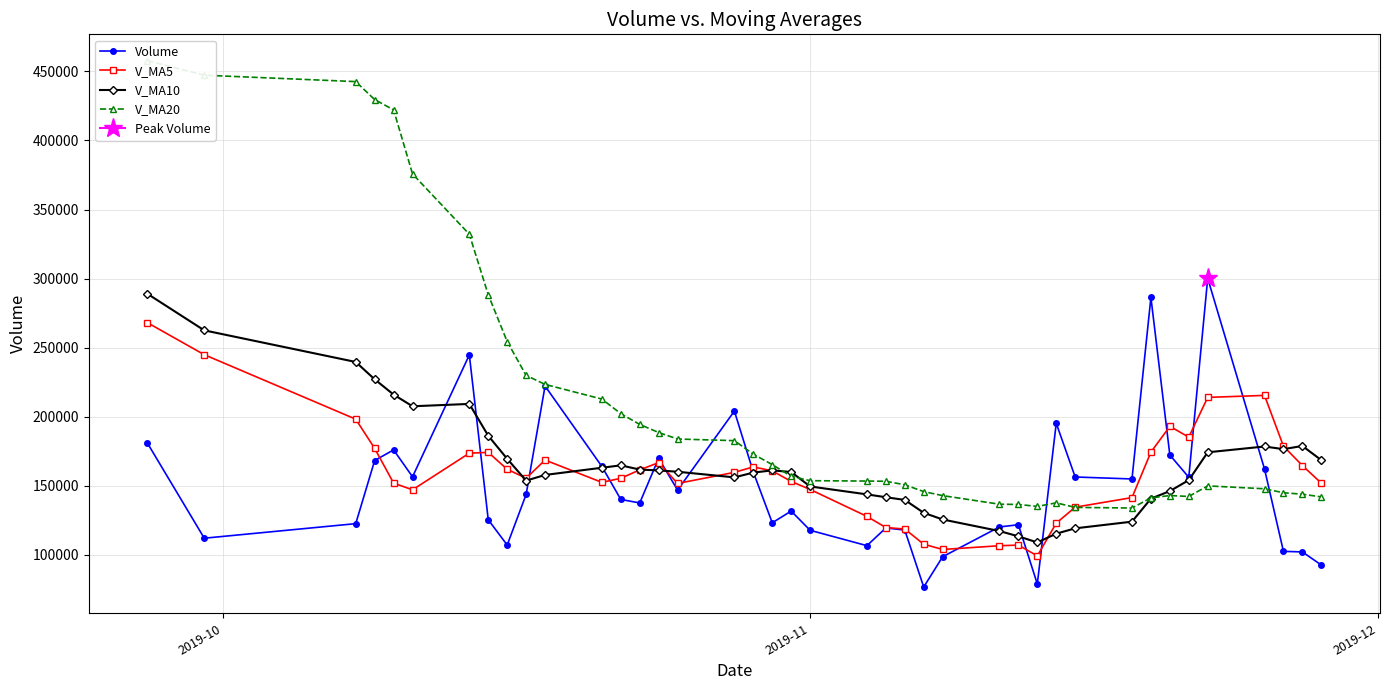

Does the chart have visible grid lines?

Yes